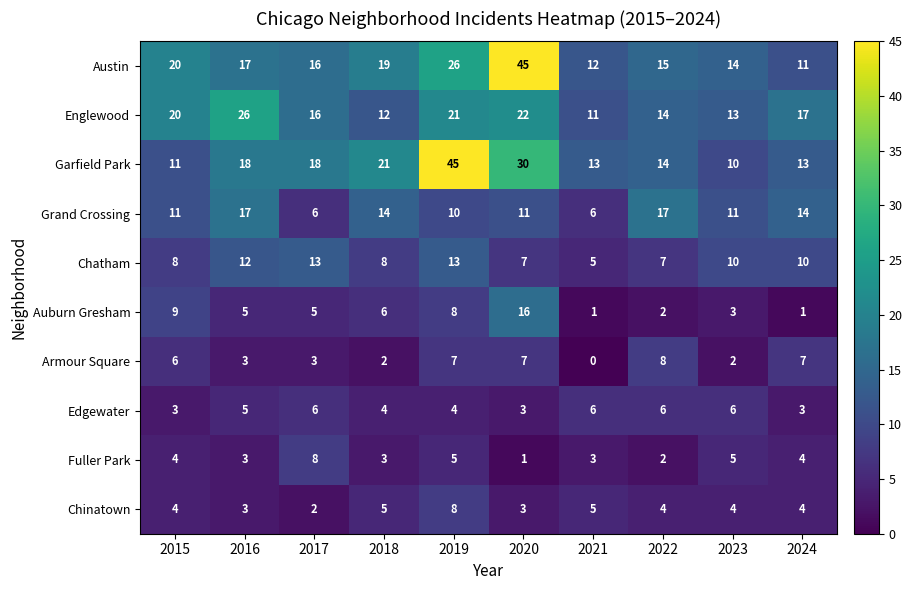

Is it true that Chinatown equals 7 at 2015?

False